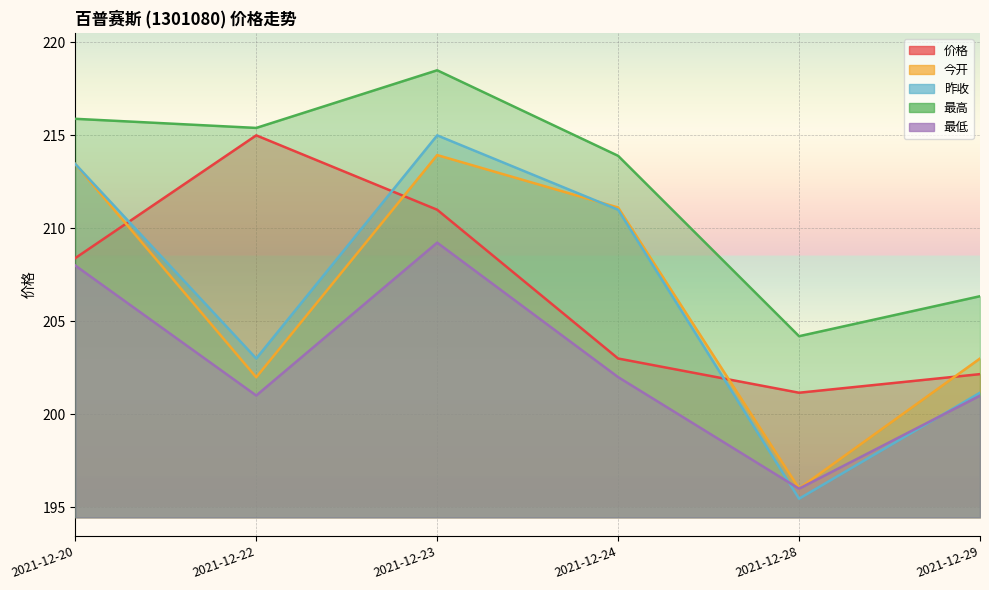

Rank the categories by 昨收 value from lowest to highest.

2021-12-28, 2021-12-29, 2021-12-22, 2021-12-24, 2021-12-20, 2021-12-23